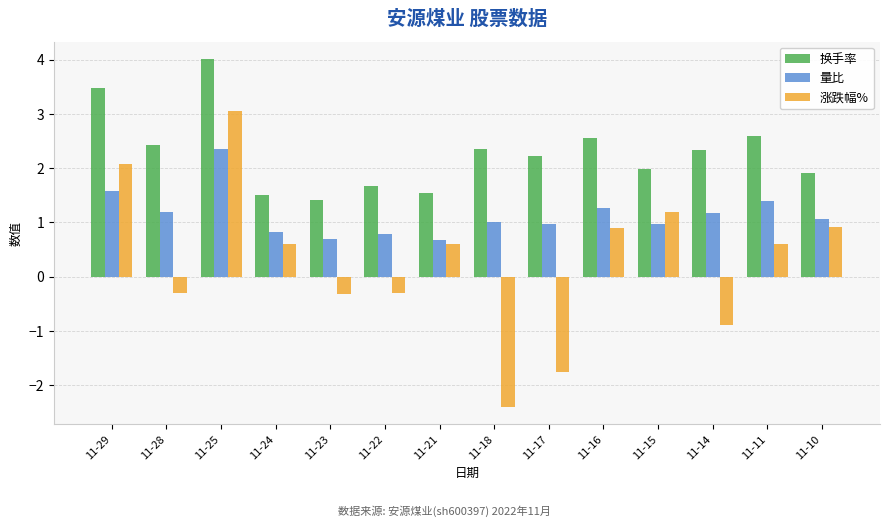

Which series has the largest total across all categories?

换手率